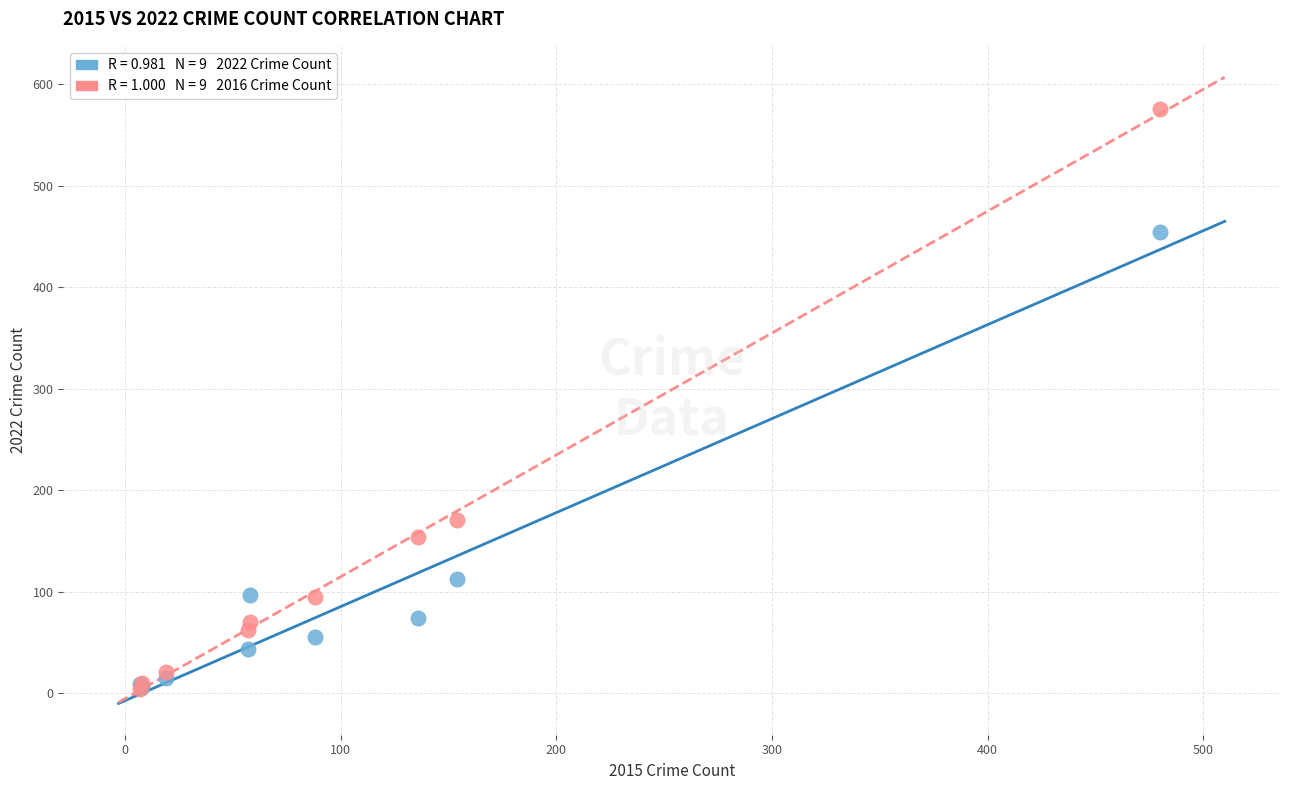

Across all series, what Y value is closest to 289?

171